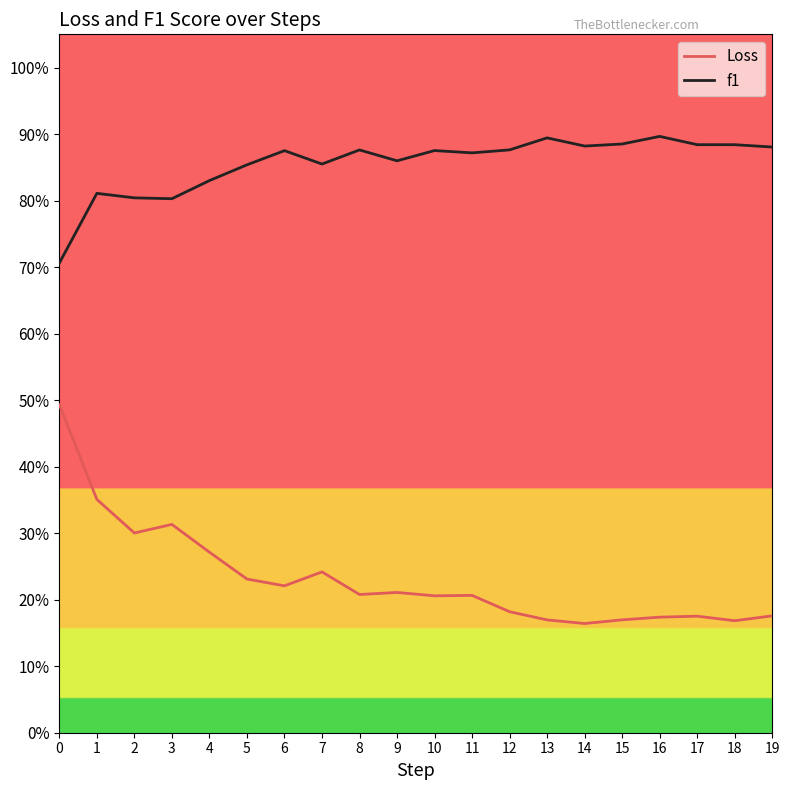

What is the value of the Loss point at the 8th from the left?

0.2